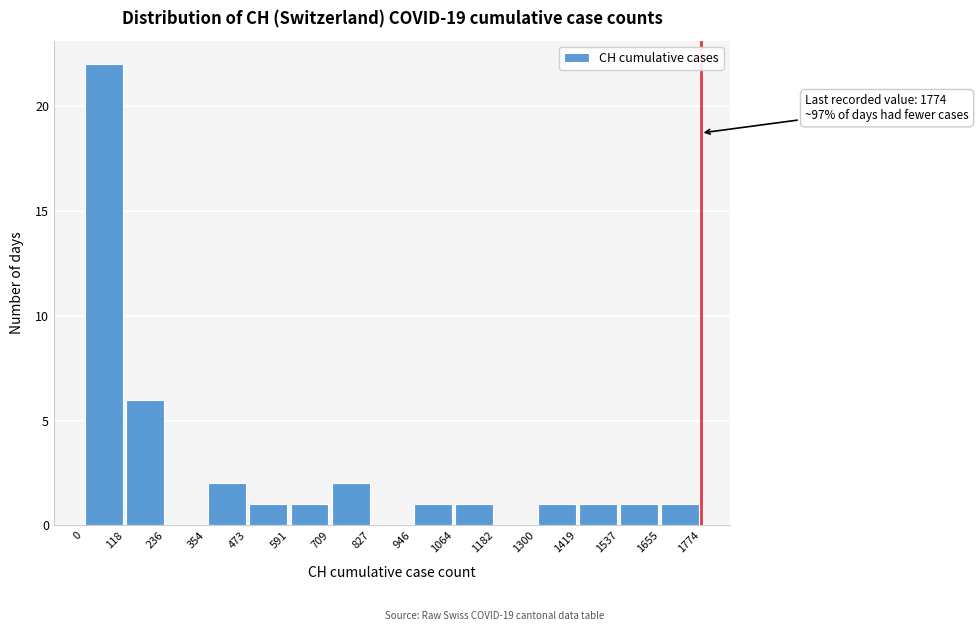

Which range on the x-axis has the tallest bar?

0 to 118